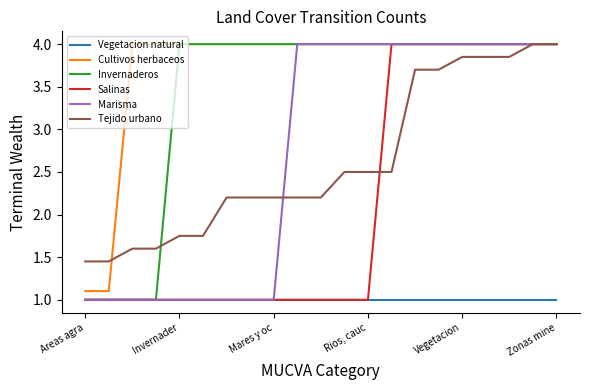

What are all the series names shown in the legend?

Vegetacion natural, Cultivos herbaceos, Invernaderos, Salinas, Marisma, Tejido urbano